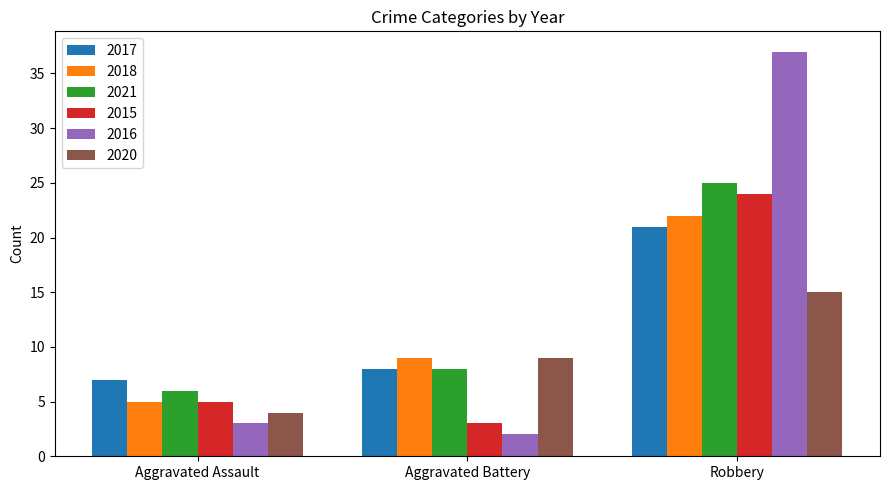

List the labels in order of 2015 value, largest first.

Robbery, Aggravated Assault, Aggravated Battery